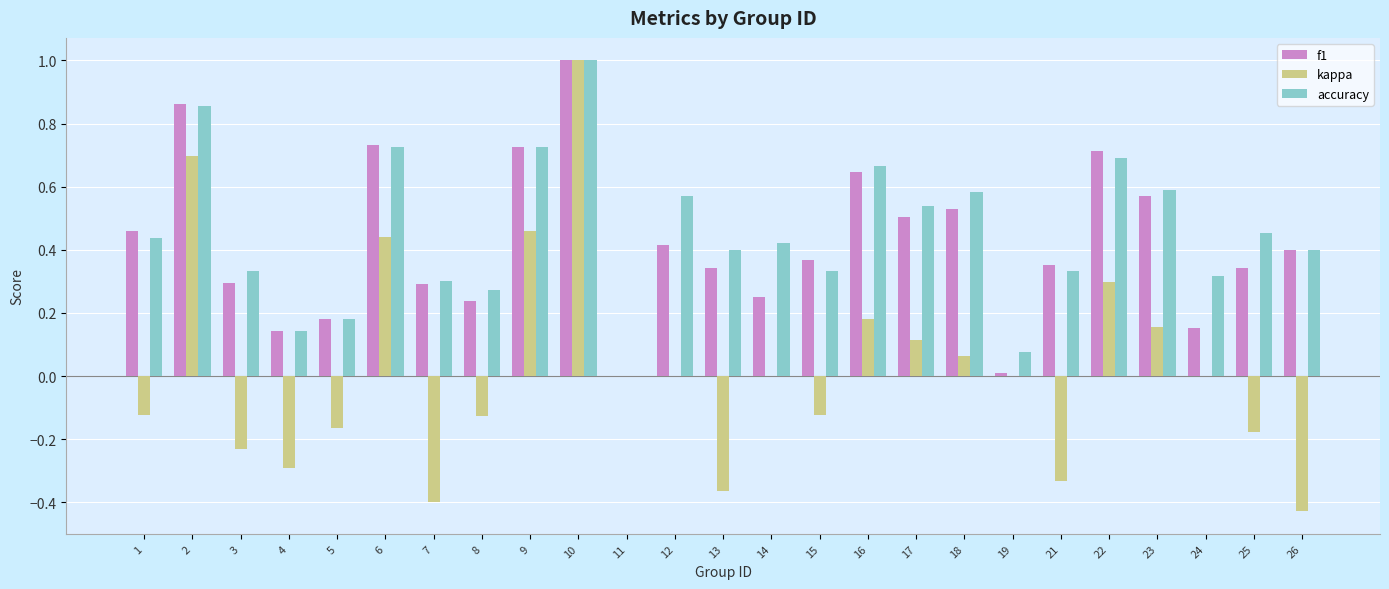

What is the sum of all accuracy values?

11.4